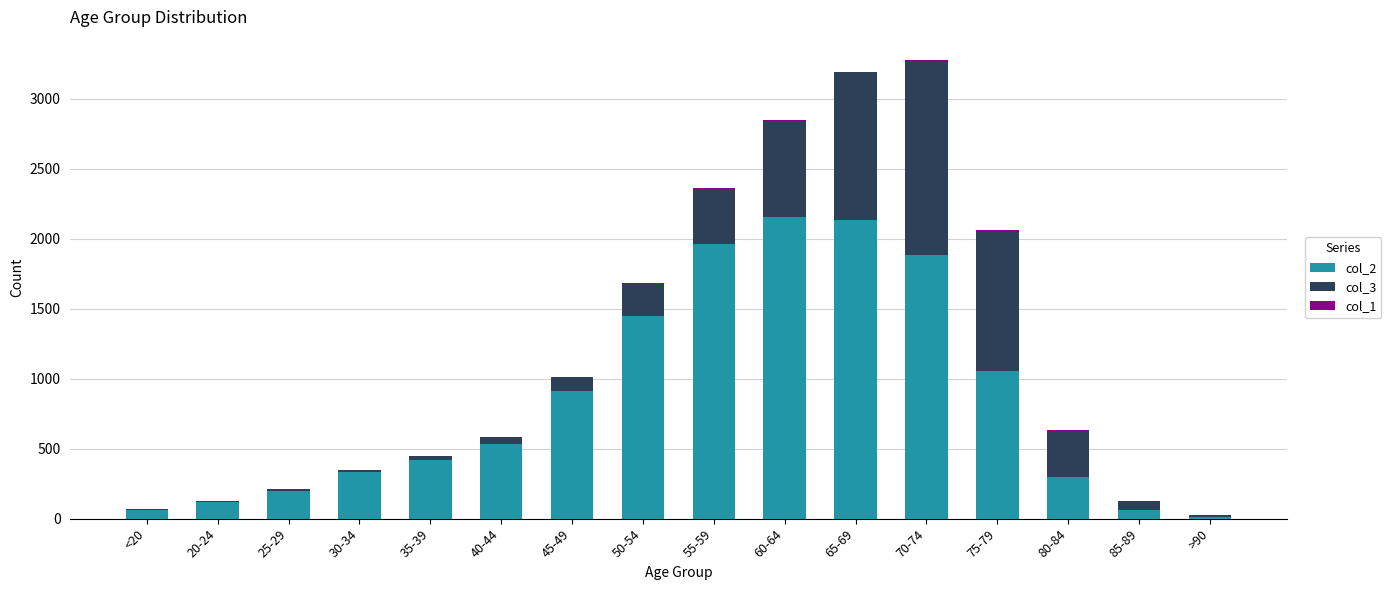

Which series has the largest range (max minus min)?

col_2